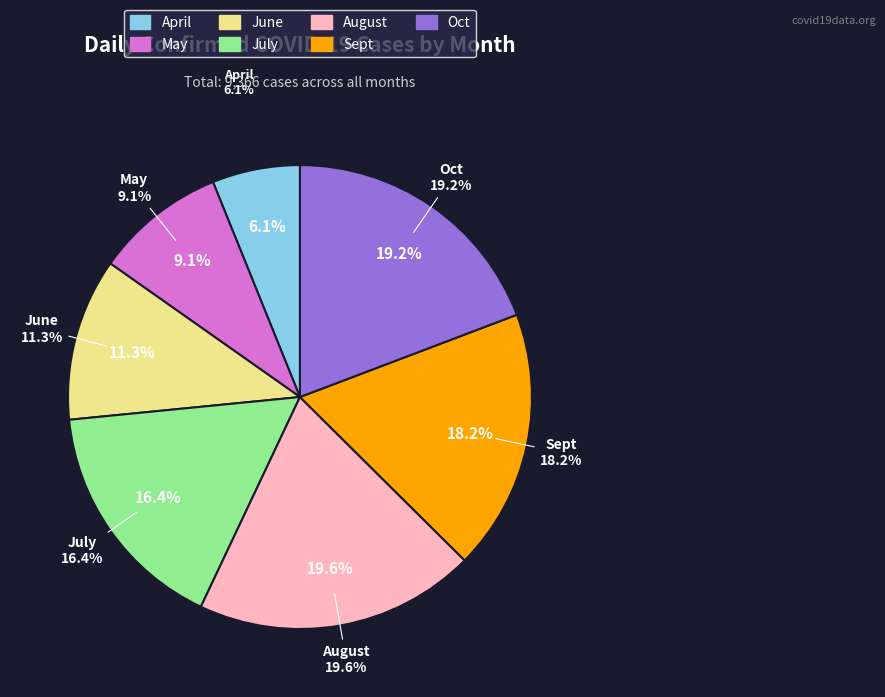

To the nearest percent, what is the difference between the April and July slice percentages?

10%